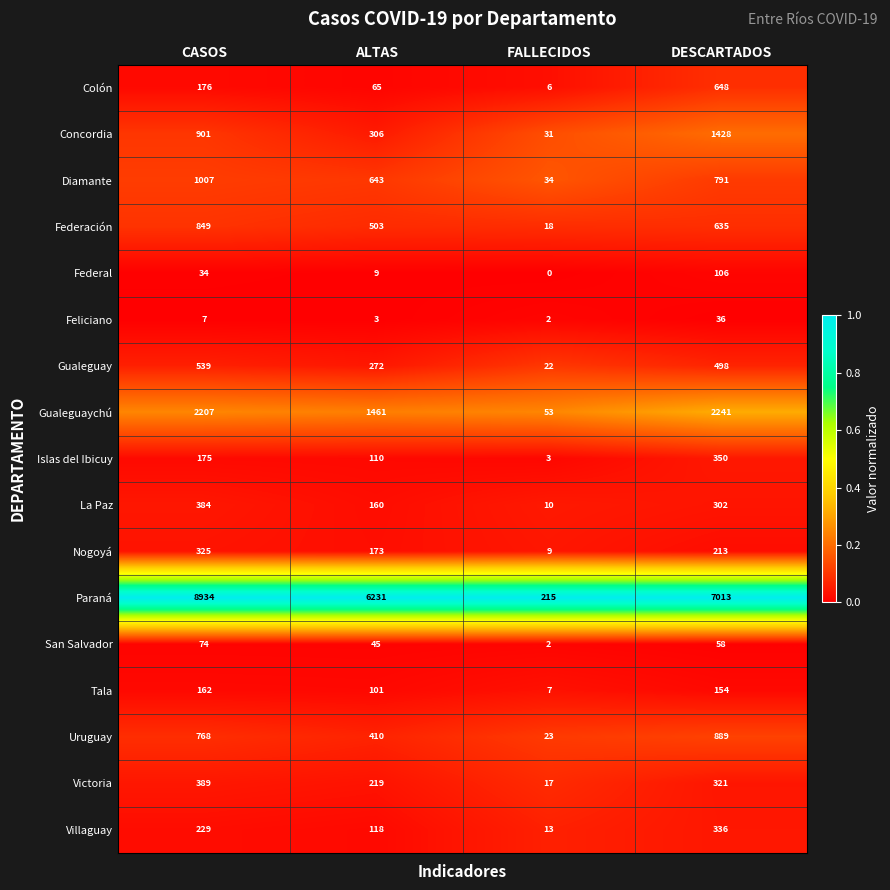

Is it true that Gualeguay equals 227 at DESCARTADOS?

False